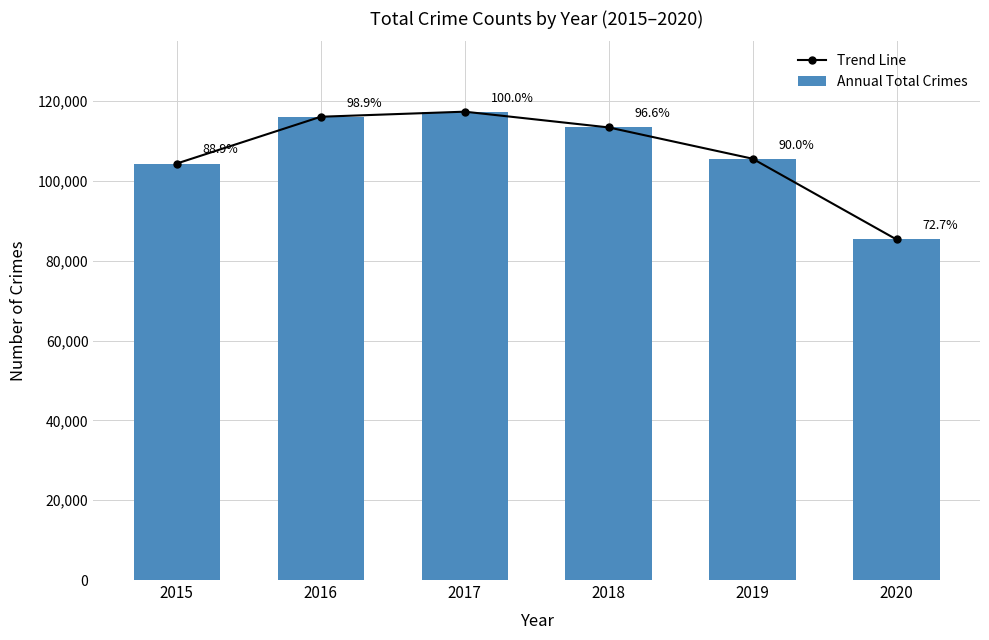

The value of Trend Line at 2016 is 116105. True or false?

True